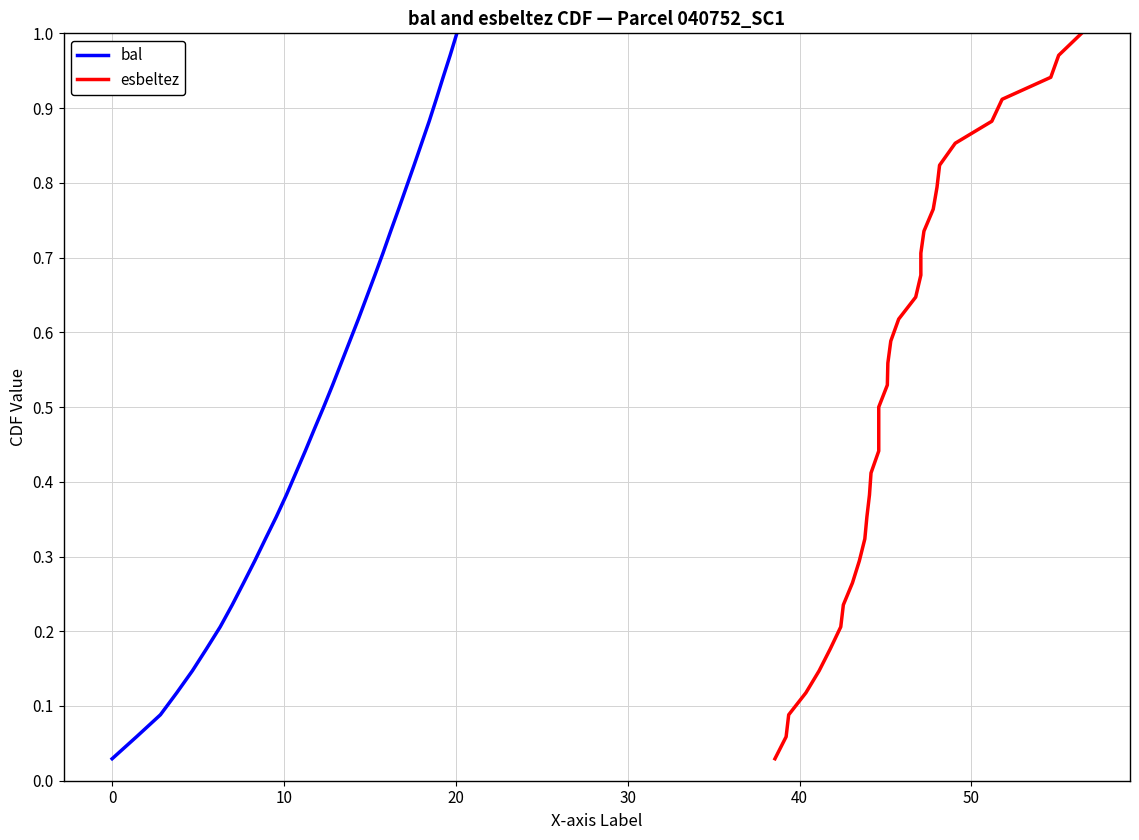

Is the value of bal at 20 greater than the value of esbeltez at 30?

No